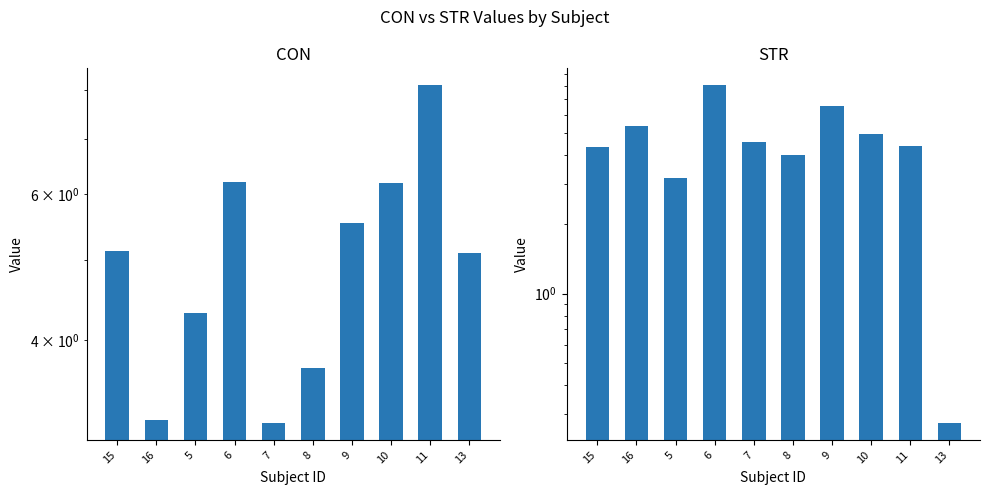

Are the bars grouped side by side (vs. stacked)?

Yes